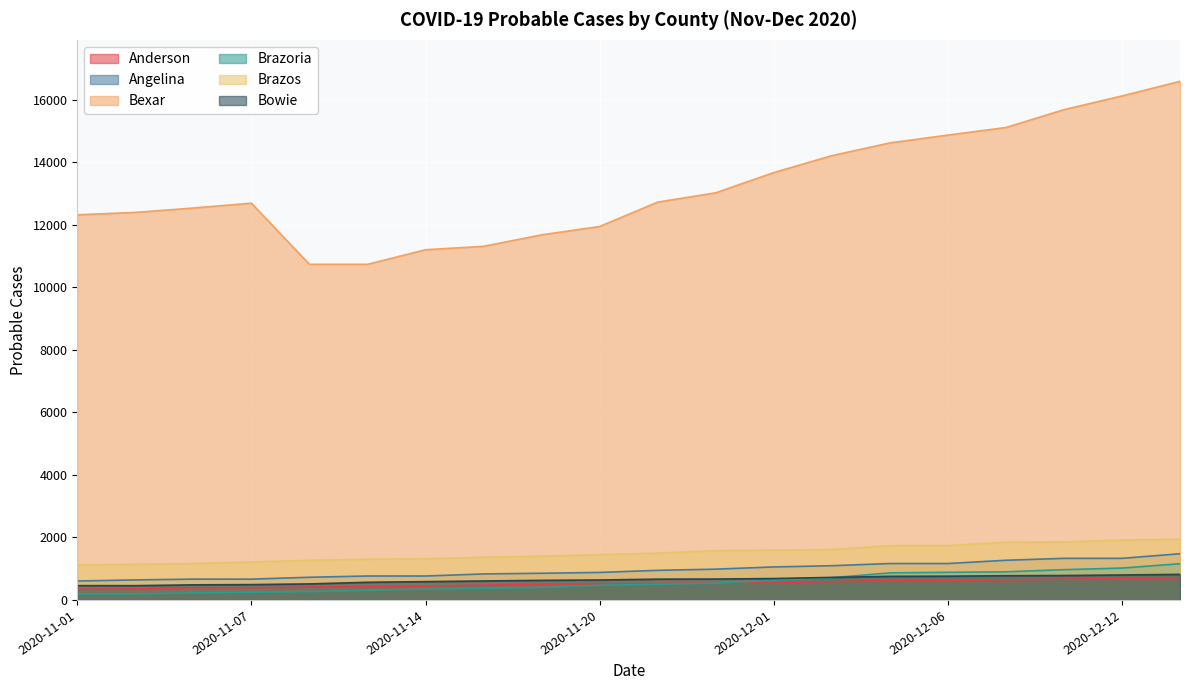

What is the average value of the Brazos series?

1503